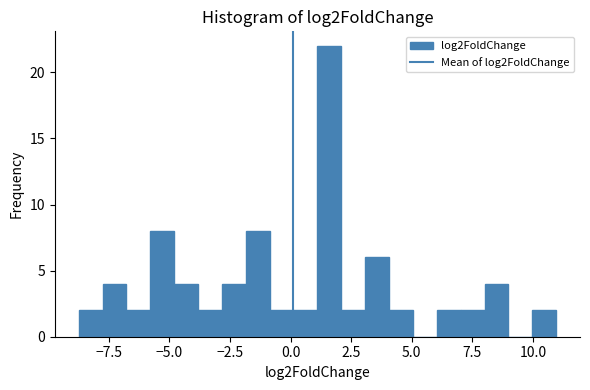

Read against the x-axis, roughly where is the centre of the tallest bar?

1.5